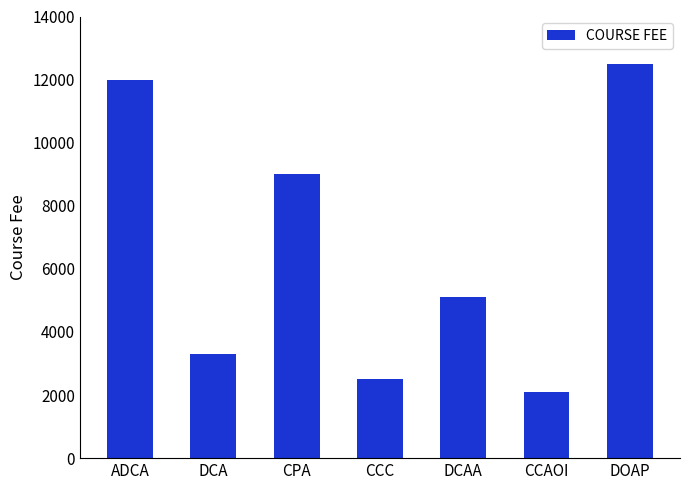

What is the sum of all values?

46500